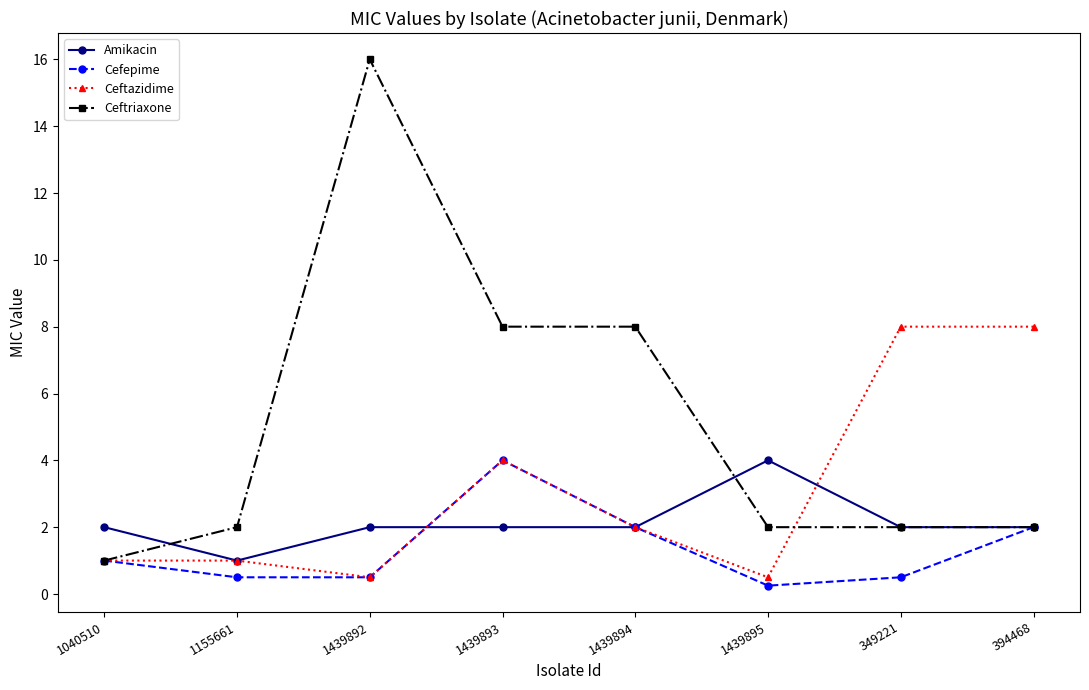

What is the average value of the Ceftriaxone series?

5.1